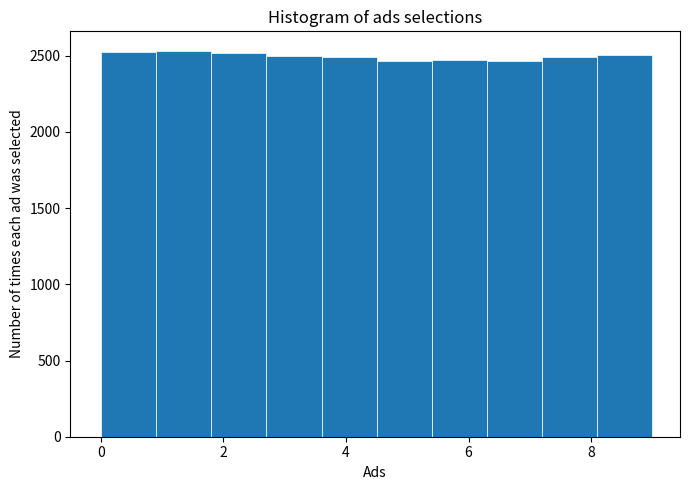

How tall is the bar that spans 5.4 to 6.3 on the x-axis? Neither the bar edges nor the heights are printed on the chart, so give them approximately, as read against the axes.

2450